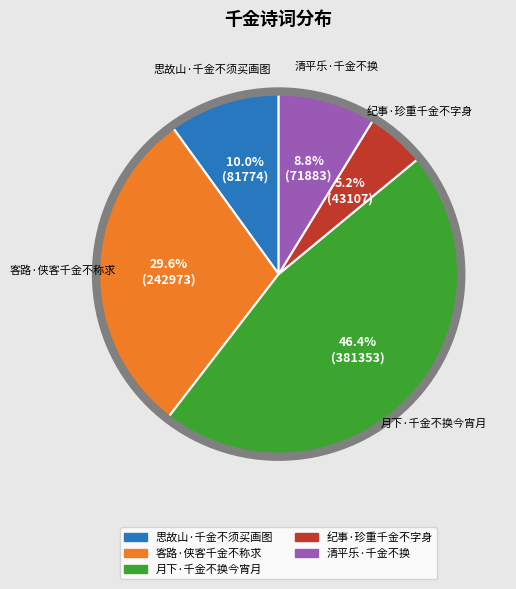

What is the smallest slice in the pie chart?

纪事·珍重千金不字身